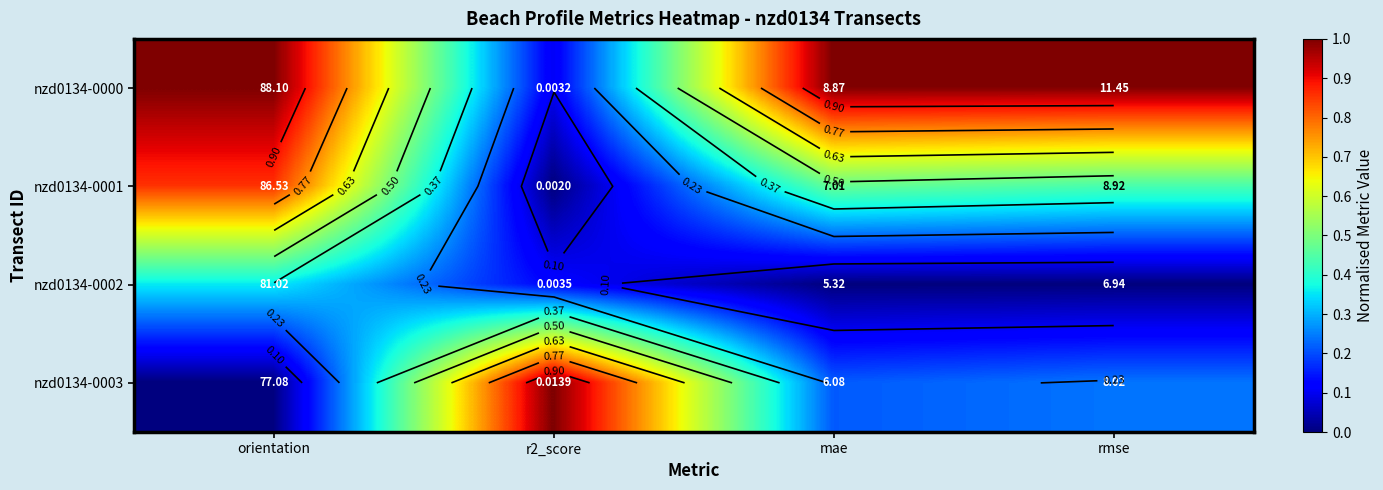

What is the greatest value displayed?

1.0